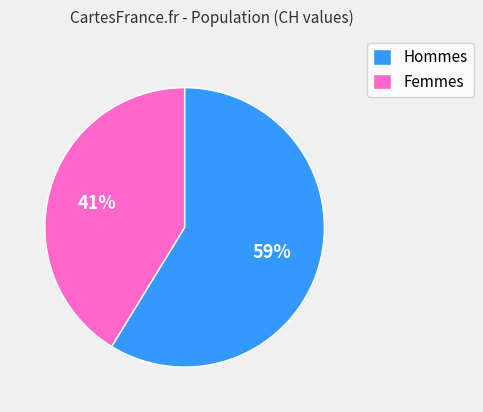

Is there a majority slice in this chart?

Yes